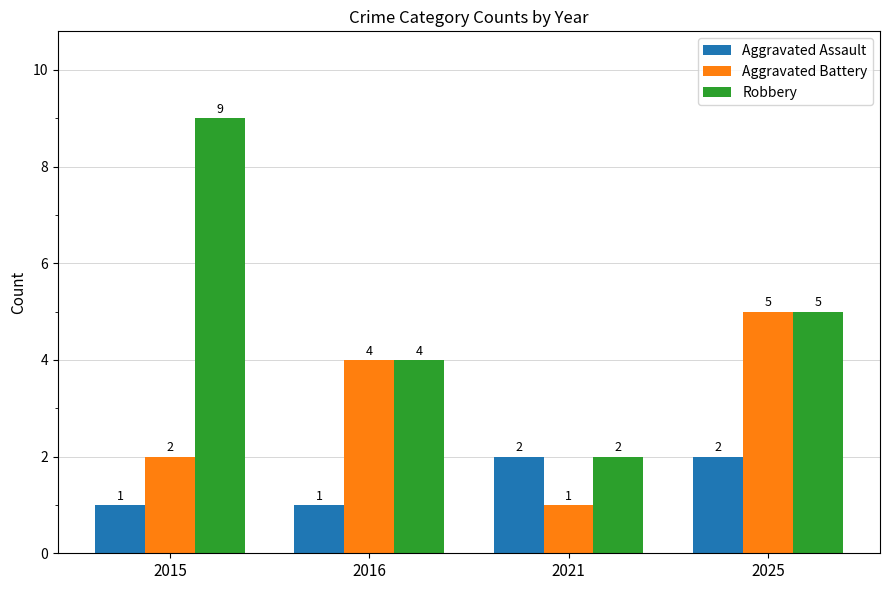

Which series has the largest range (max minus min)?

Robbery